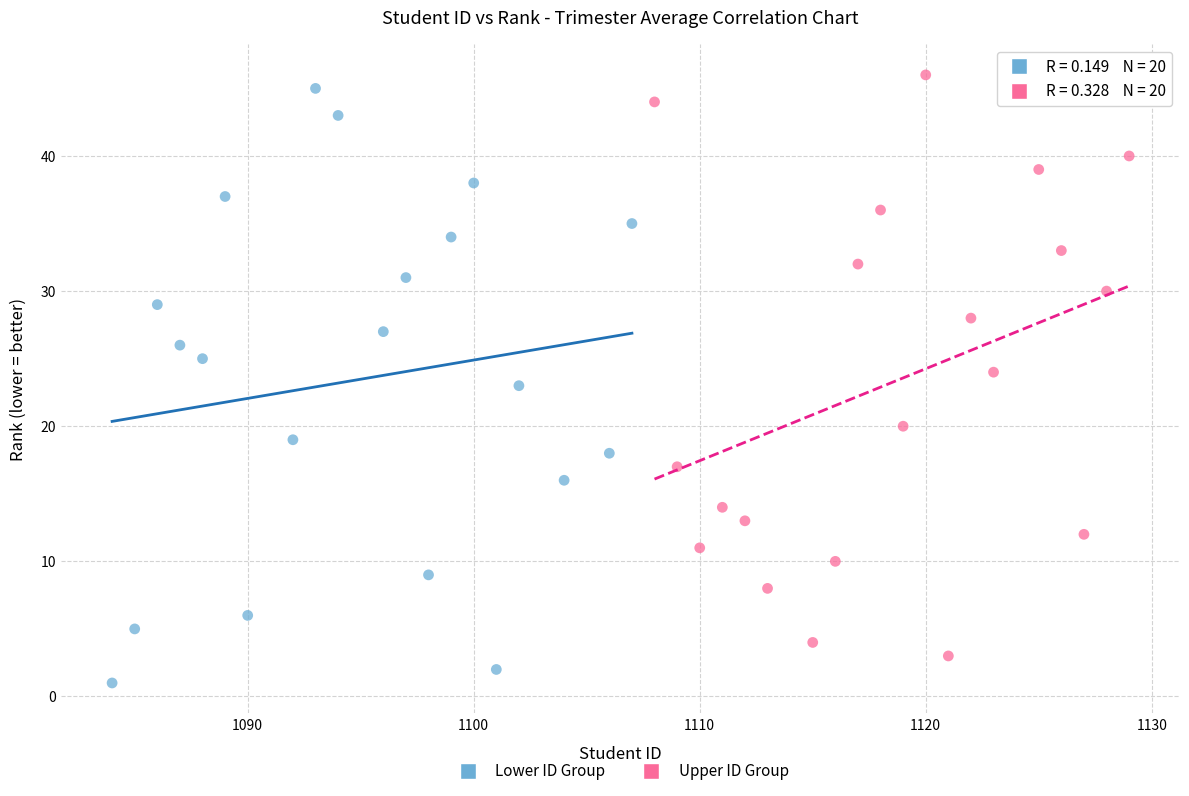

Which series contains the lowest Y value?

Lower ID Group